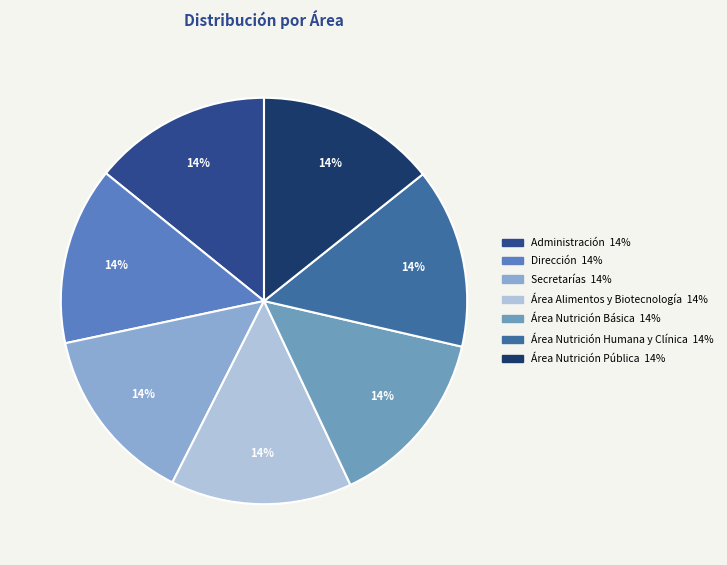

Count the number of slices in the pie.

7